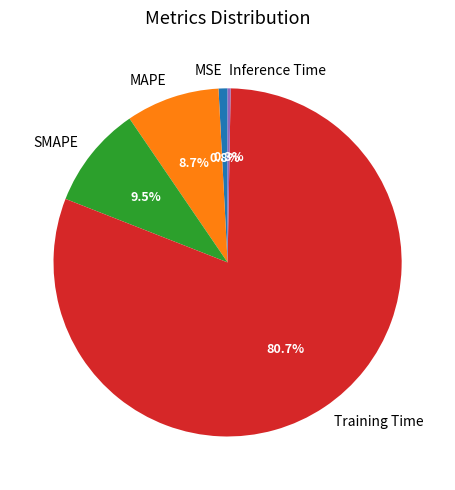

Is it true that MSE is 1% of the pie?

True